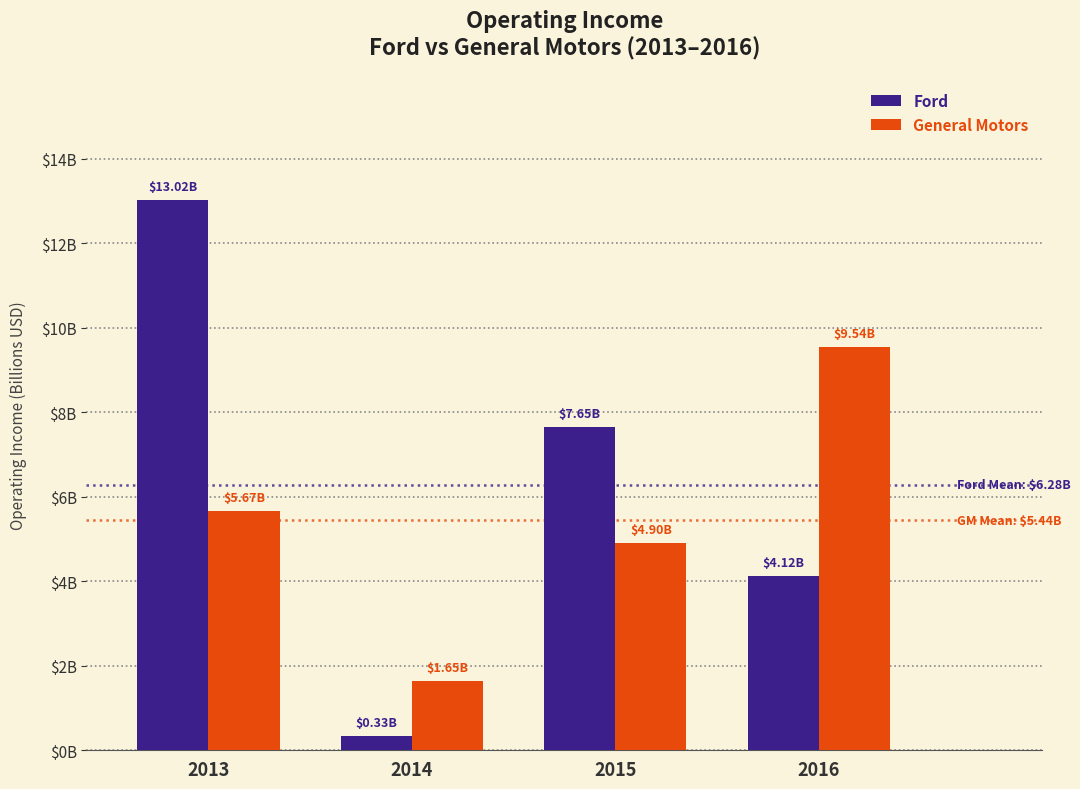

What is the difference between the highest and lowest values at 2015?

2750000000